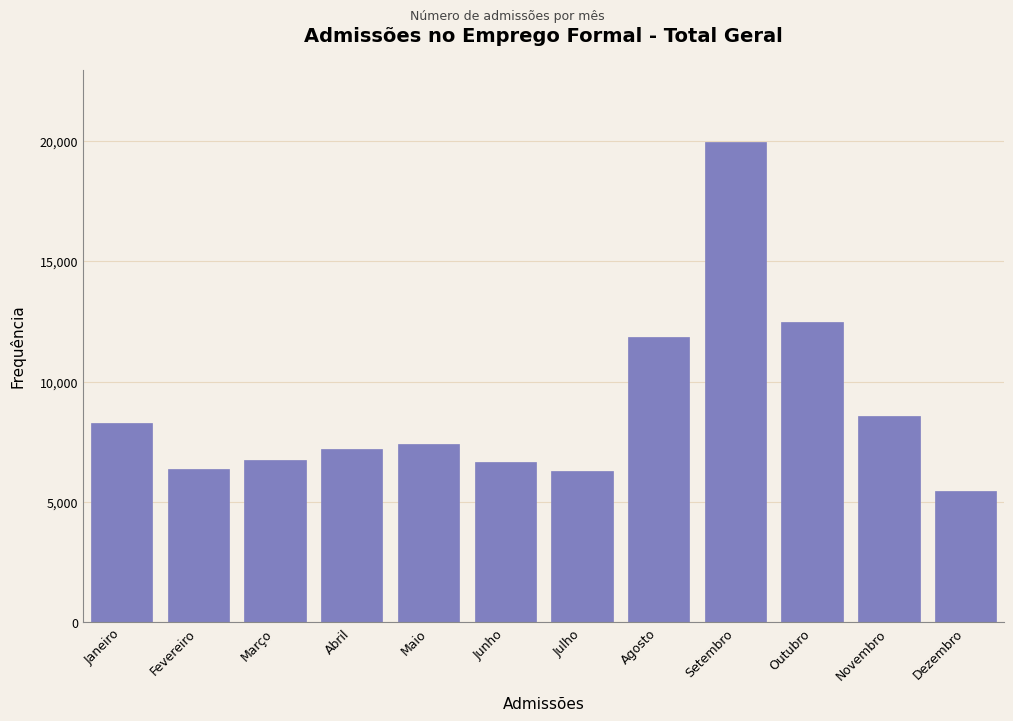

What is the average value?

8944